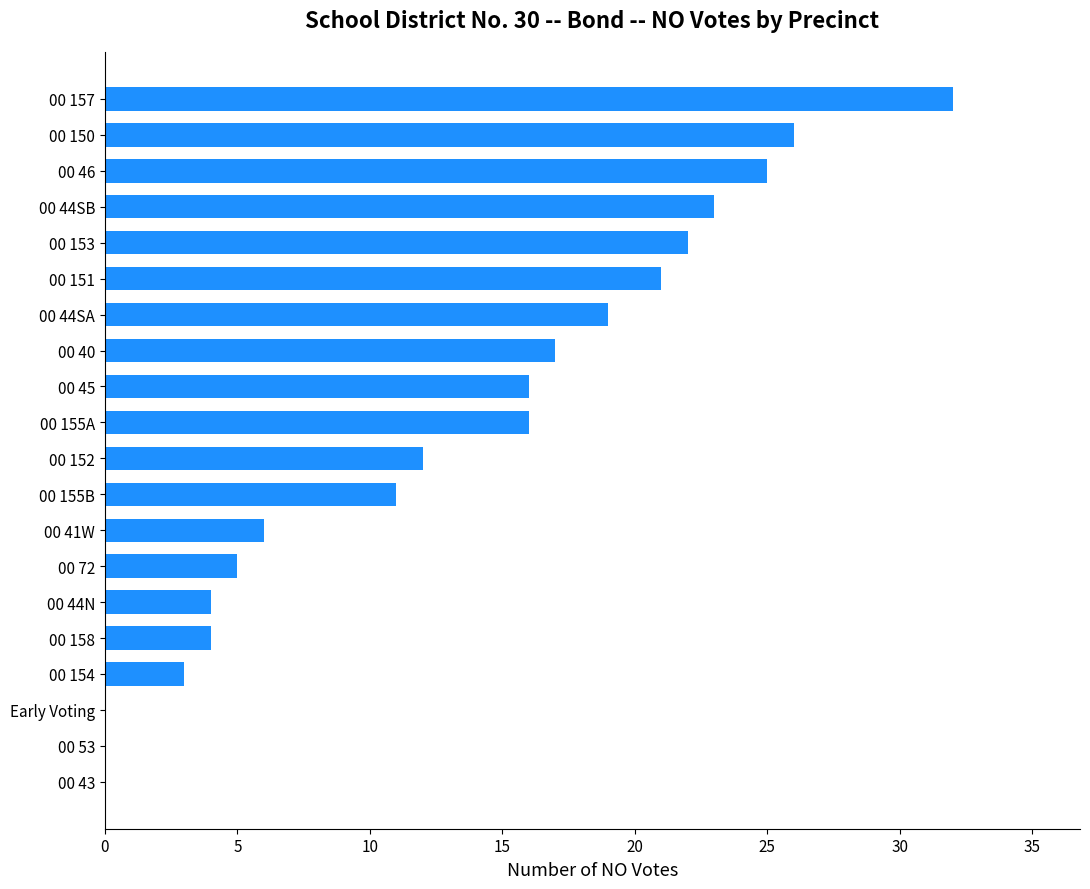

At which category does the chart reach its peak across all series?

00 157